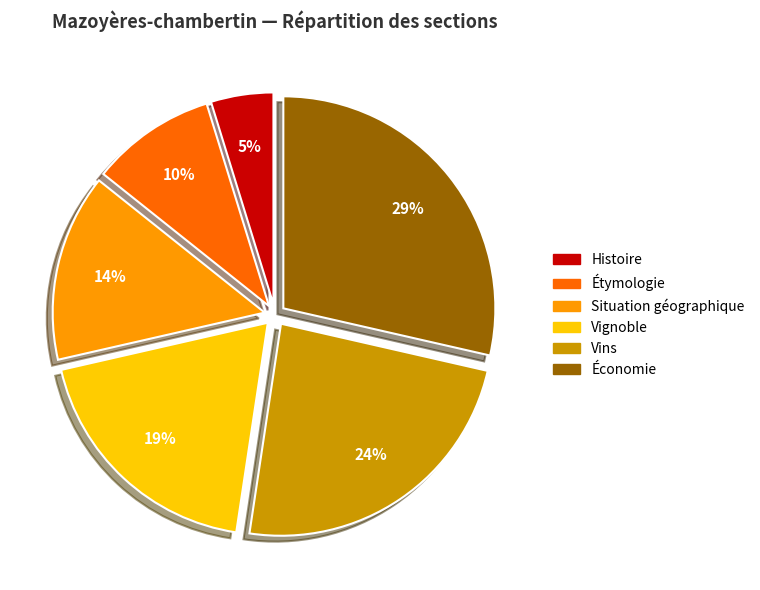

To the nearest percent, what is the combined percentage of Vignoble and Étymologie?

29%